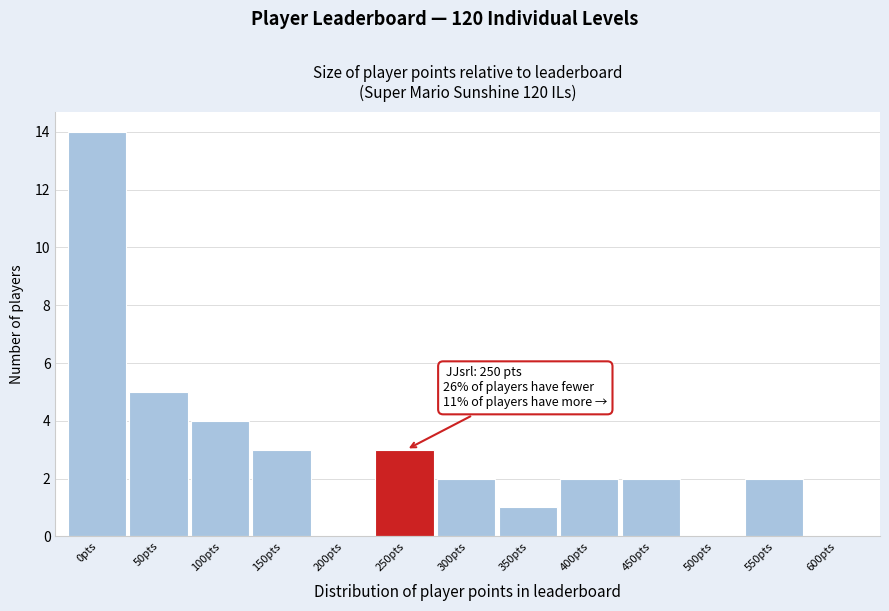

Reading left to right, extract all data points from this chart.

0pts=14	50pts=5	100pts=4	150pts=3	200pts=0	250pts=3	300pts=2	350pts=1	400pts=2	450pts=2	500pts=0	550pts=2	600pts=0